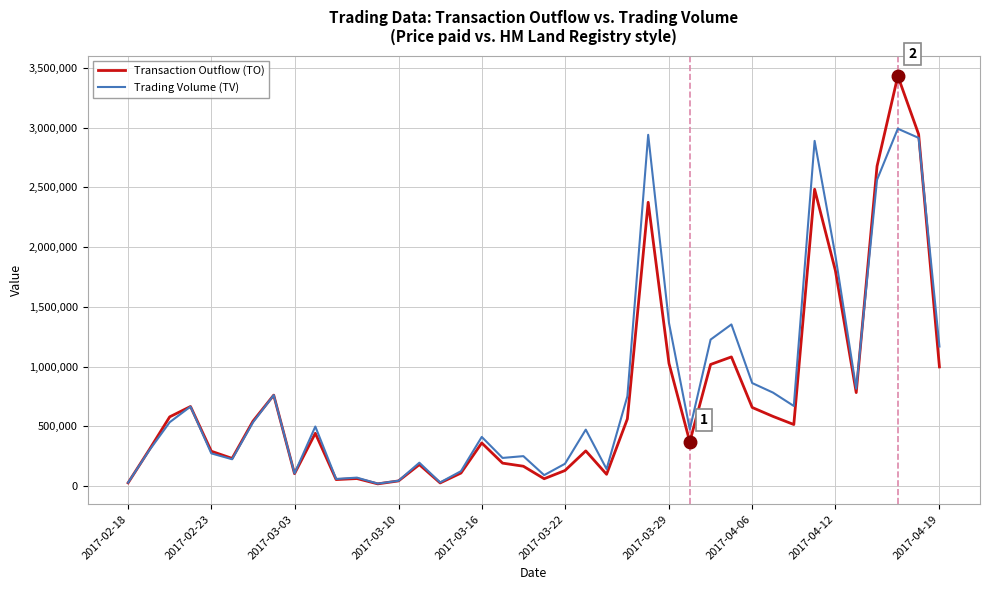

What is the maximum value shown in the chart?

3433740